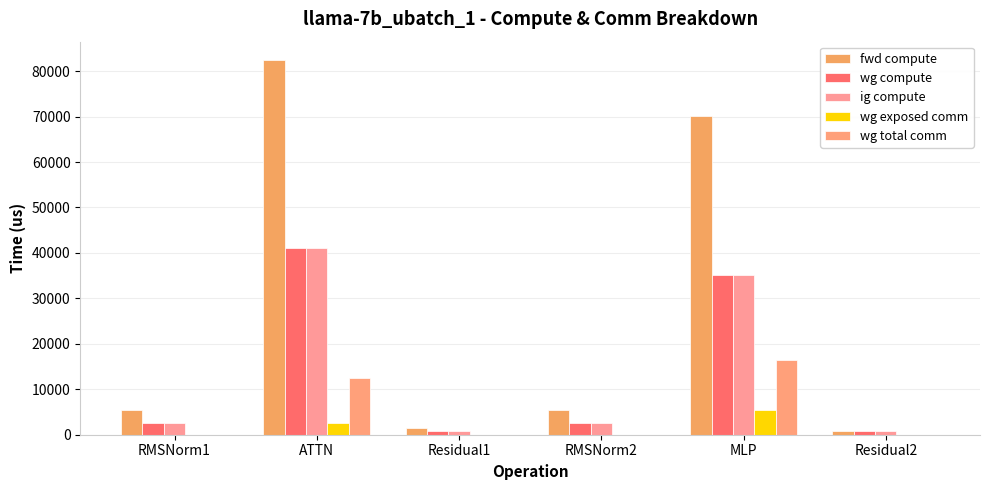

What is the difference between the wg total comm values at ATTN and RMSNorm1?

12474.7